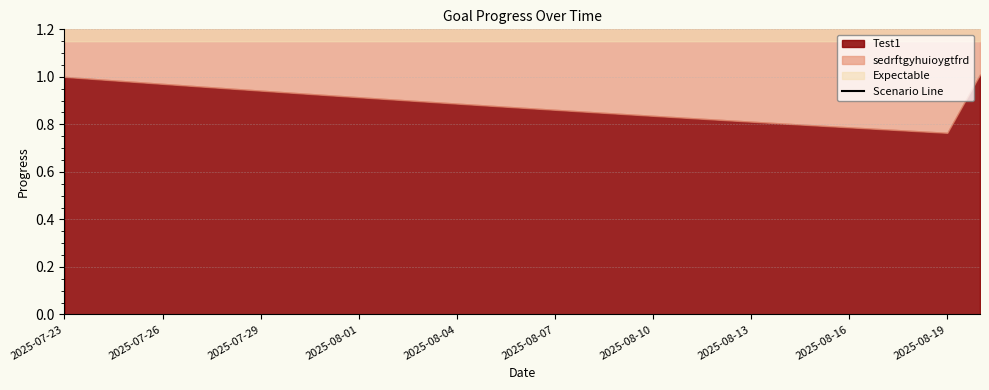

How many data points does each series have?

29